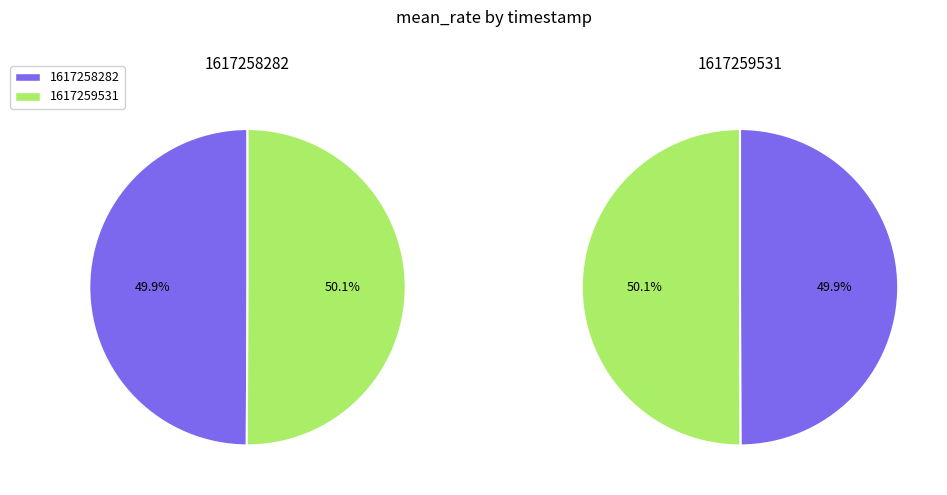

Which slice is the smallest?

1617258282